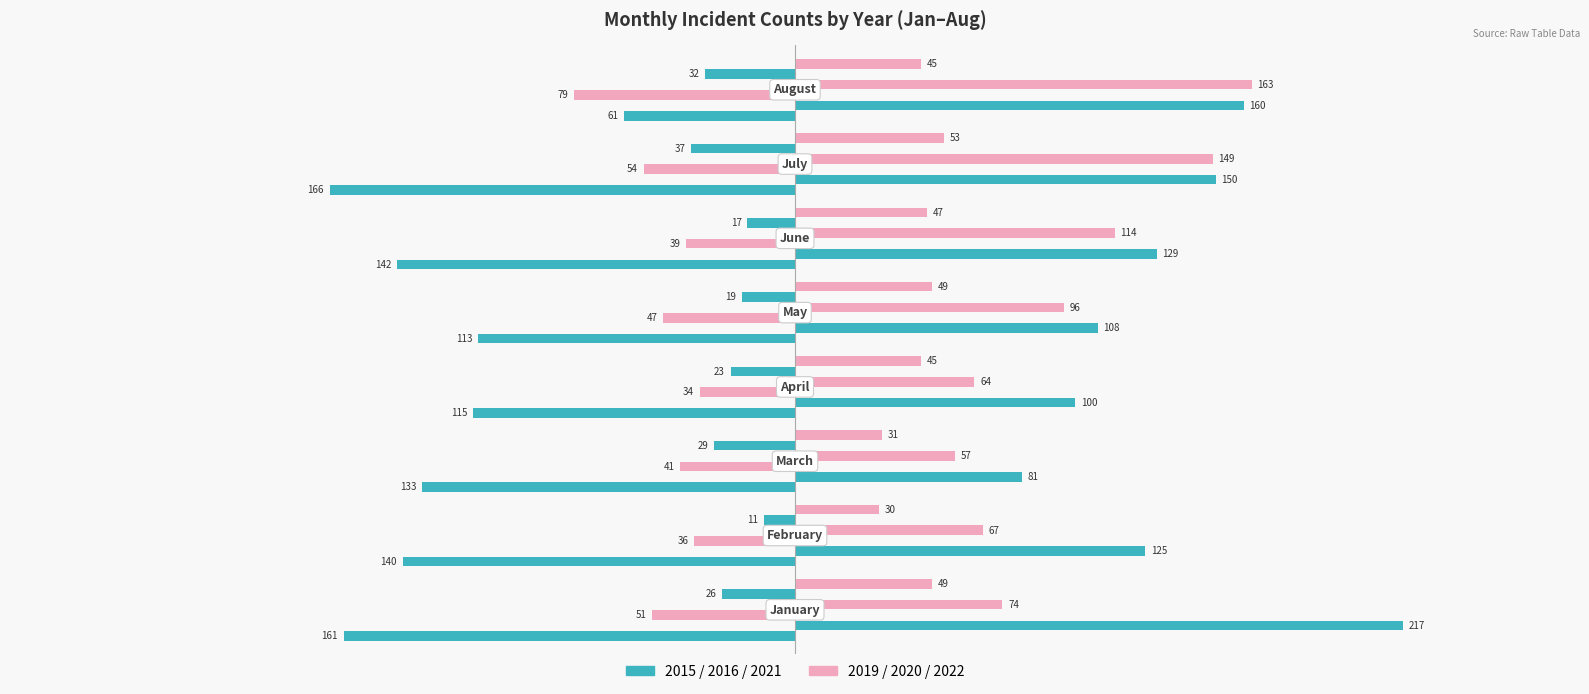

Count the number of data series in this chart.

6